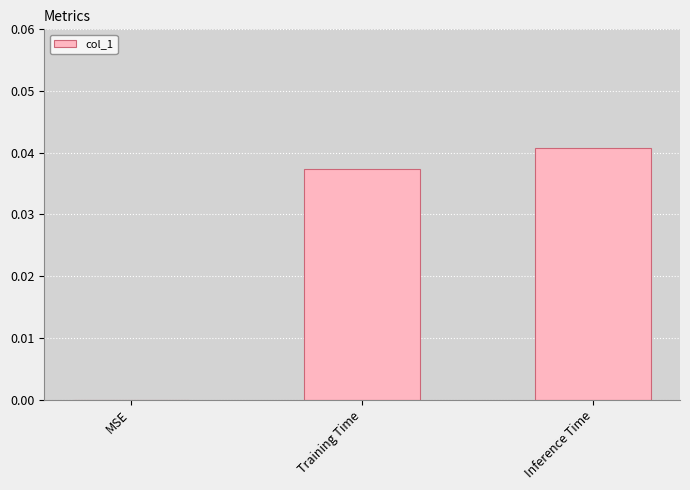

Count the number of values greater than 0.

2